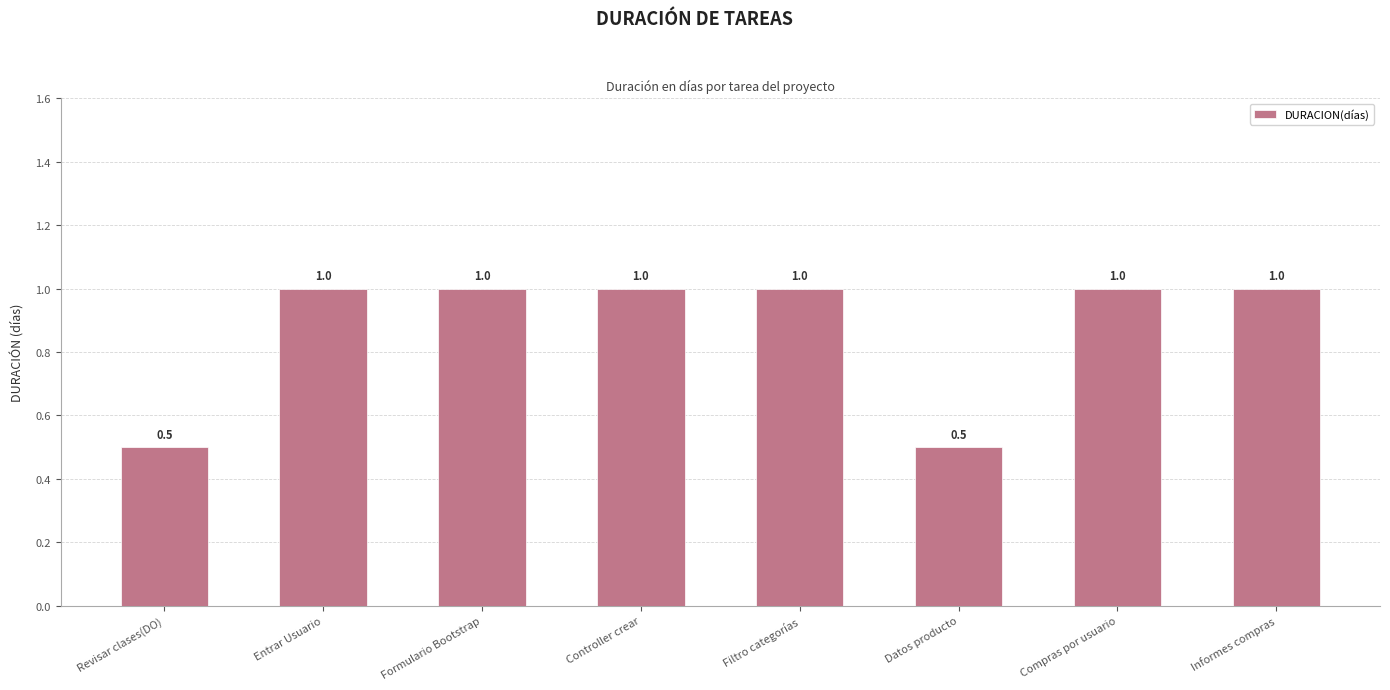

Reading left to right, what are all the values shown in this chart?

0.5	1.0	1.0	1.0	1.0	0.5	1.0	1.0